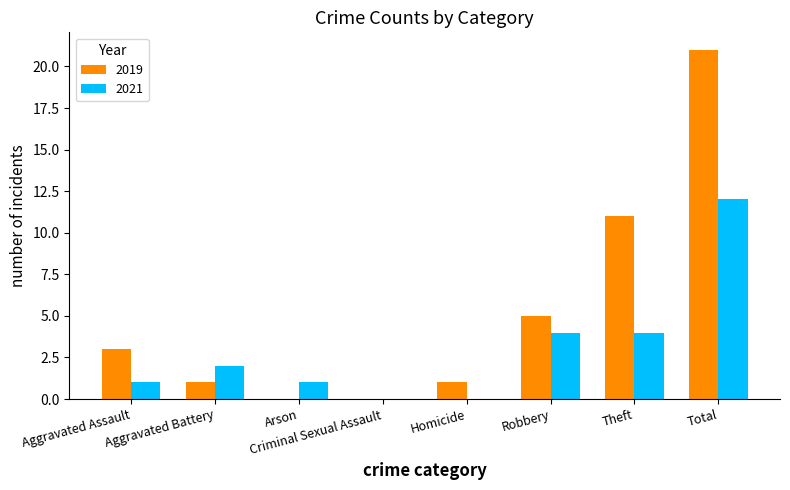

True or false: 2019 has a value of 0 at Arson.

True